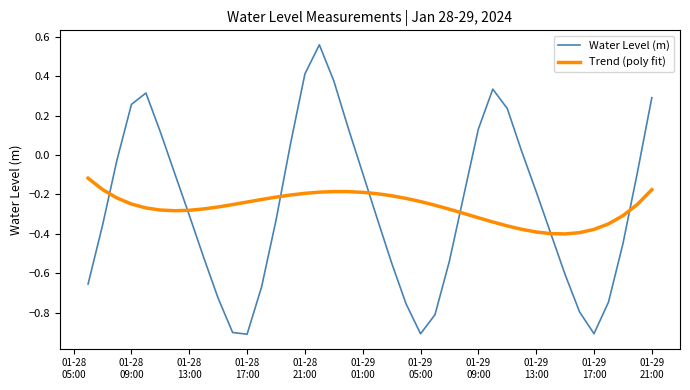

What is the minimum value shown in the chart?

-0.9